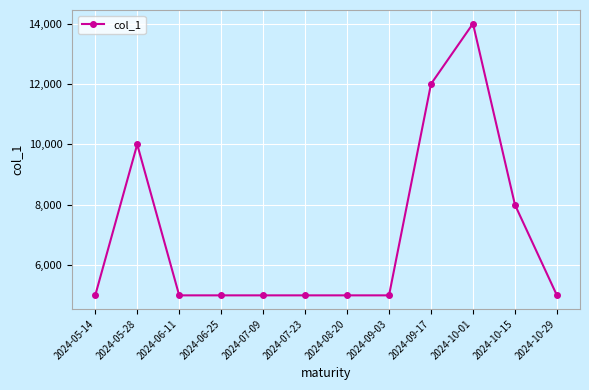

Does the chart display data point markers on the line(s)?

Yes